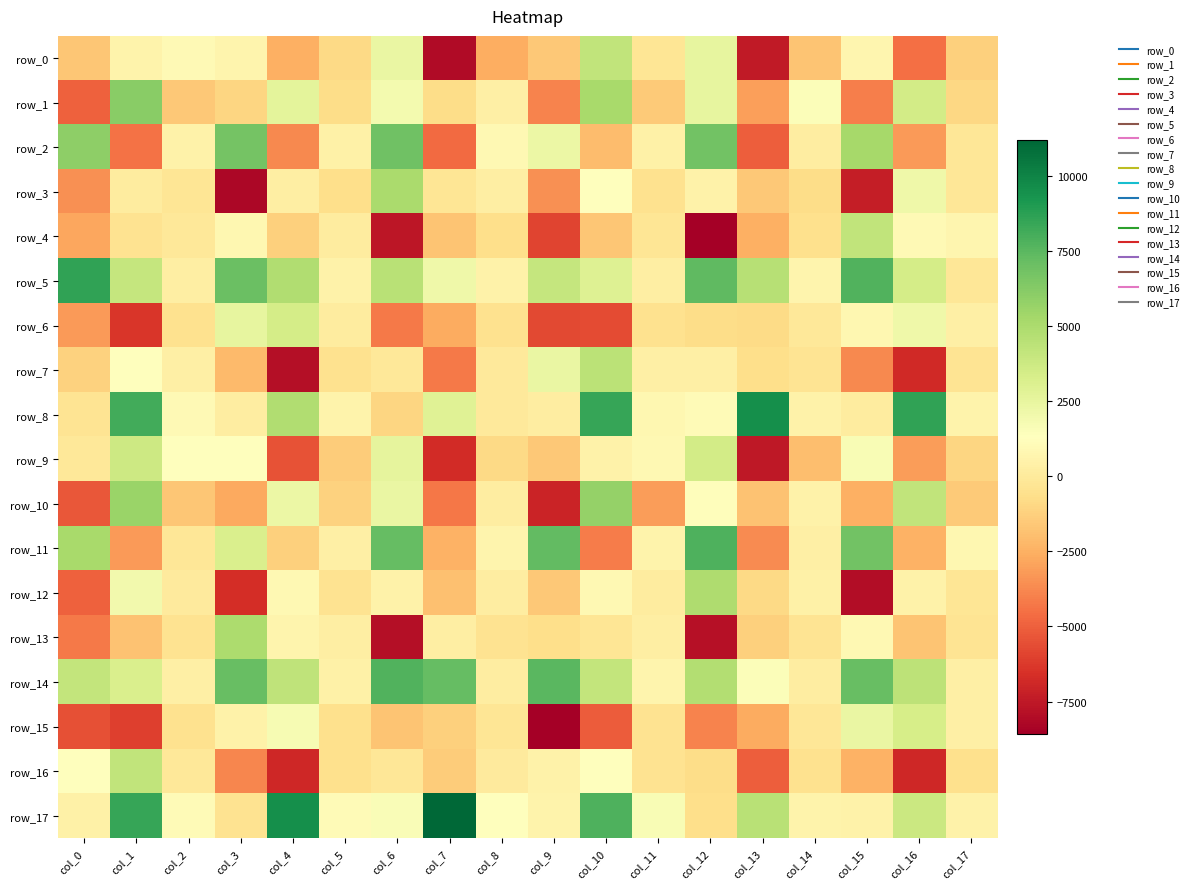

What is the difference between the highest and lowest values at col_9?

16061.3